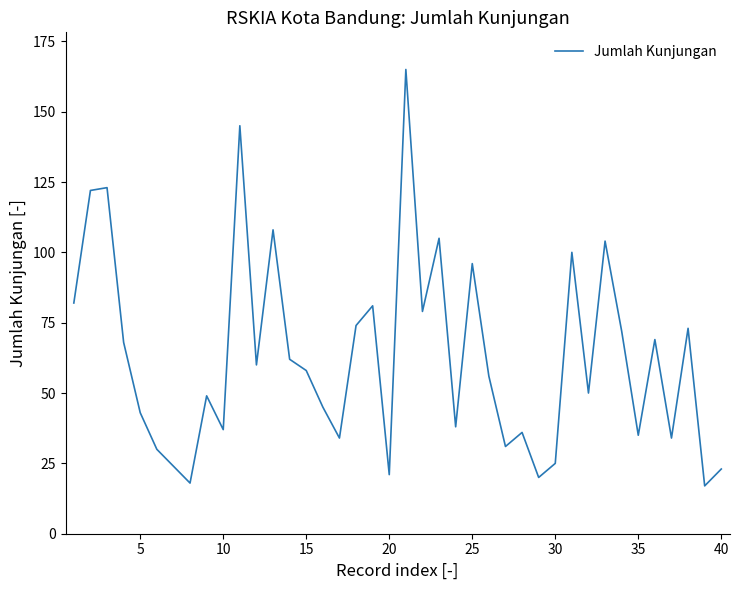

What is the minimum value shown in the chart?

17